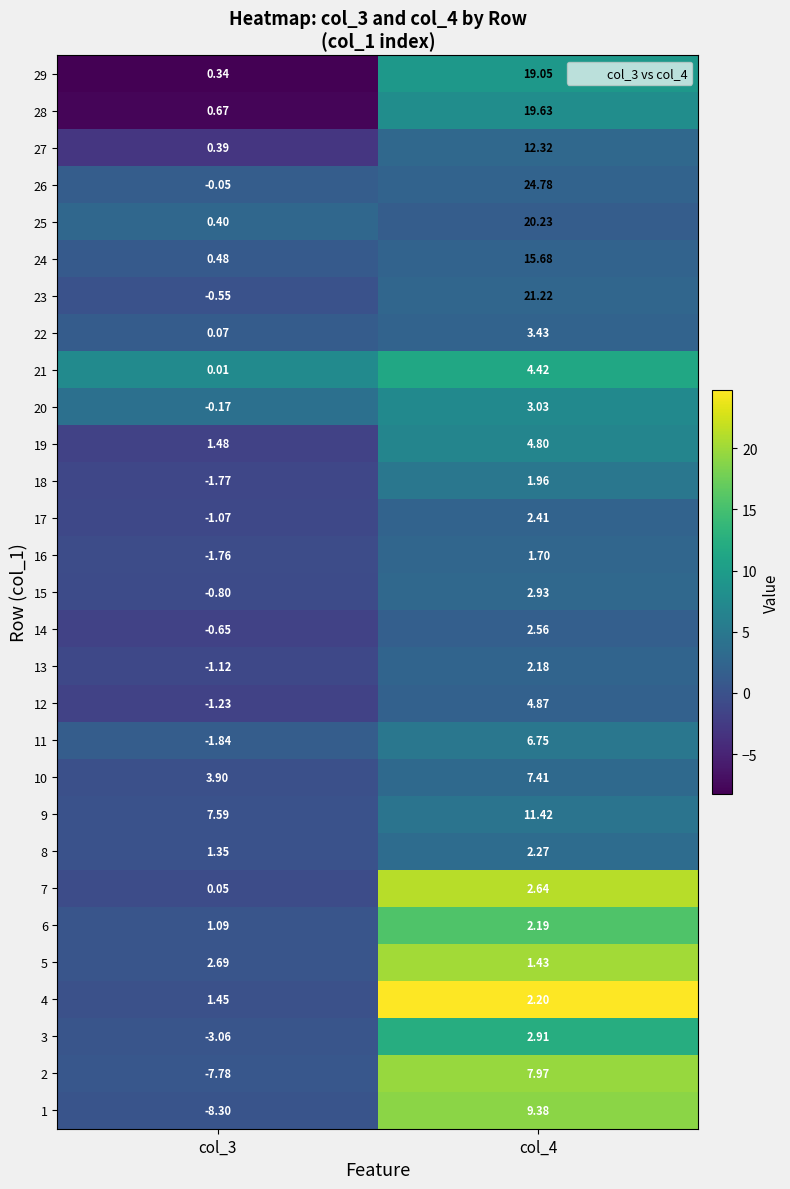

Is the value of 5 at col_4 greater than the value of 14 at col_3?

Yes